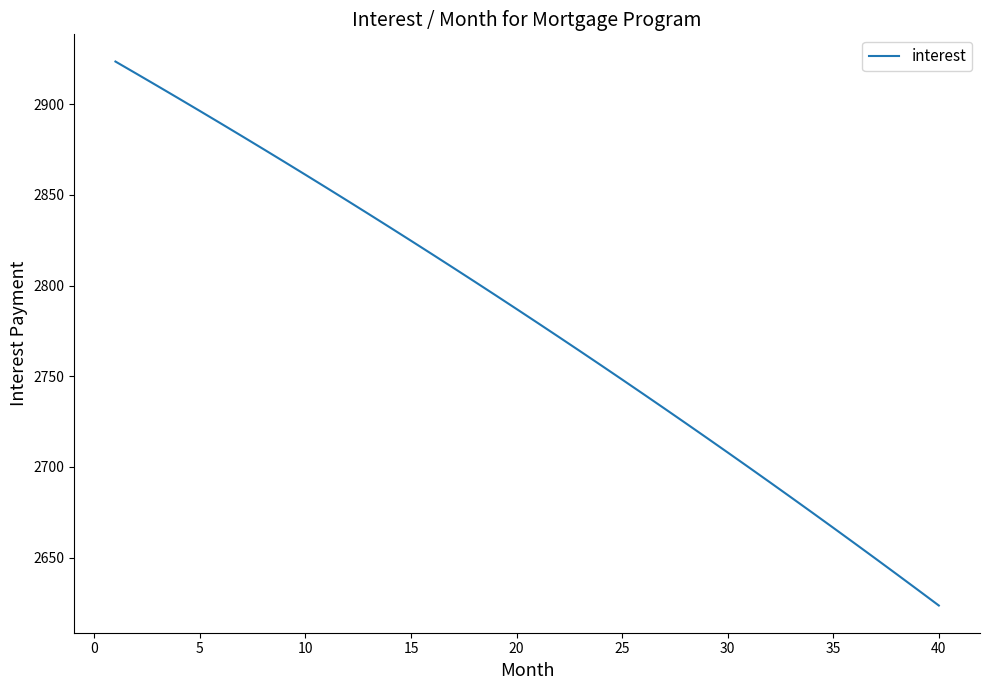

What is the difference between the second highest and minimum values?

293.2